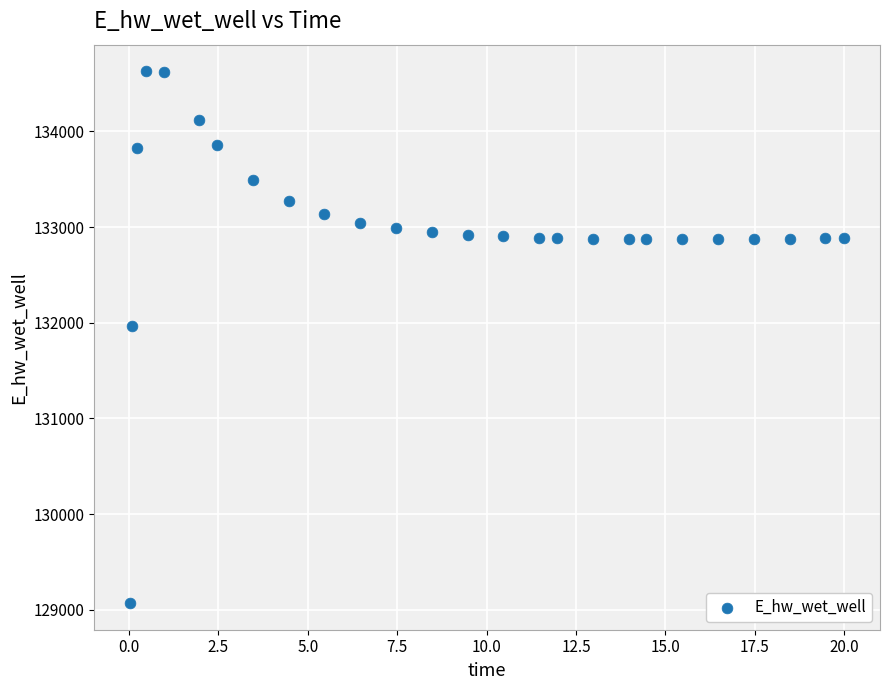

What is the range of Y values (max minus min)?

5558.2